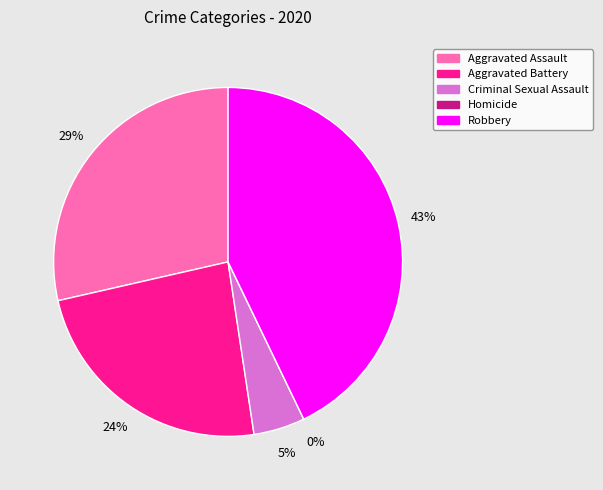

To the nearest percent, what is the difference between the largest and smallest slice percentages?

43%